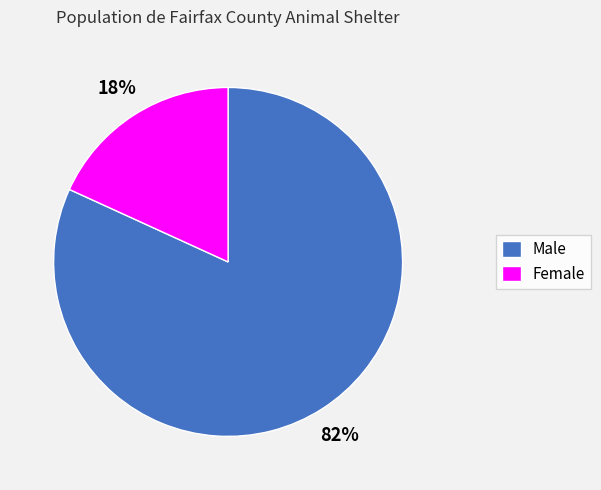

Is it true that Female is 32% of the pie?

False